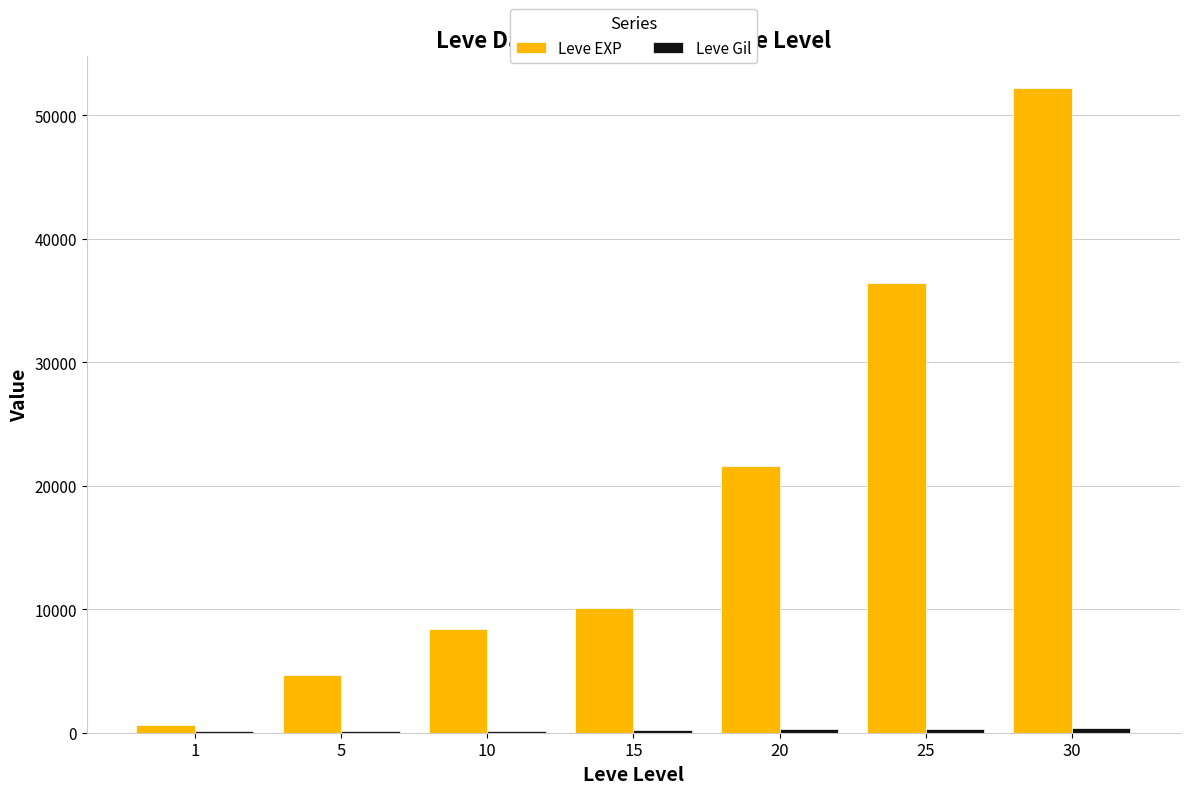

What is the sum of all Leve EXP values?

134030